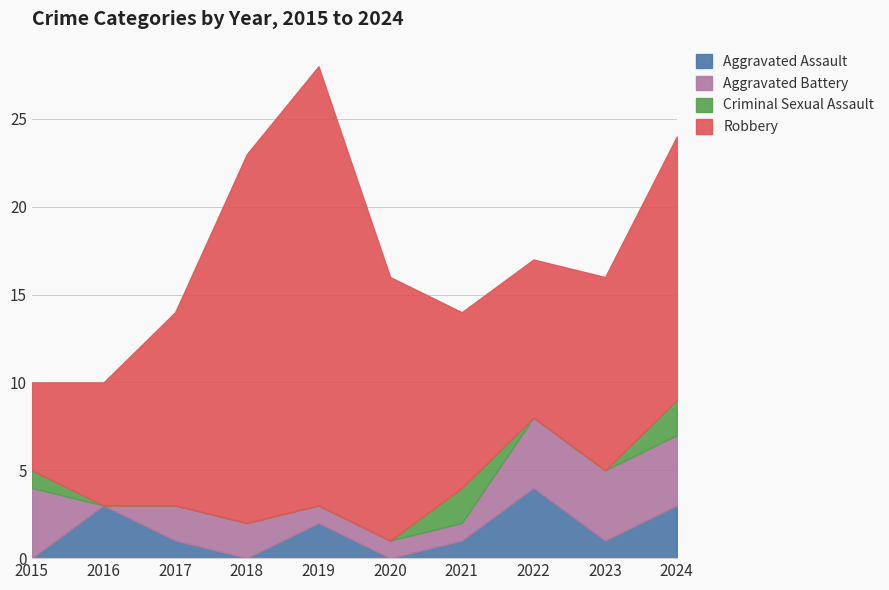

Reading left to right, transcribe all the data shown in this chart.

Aggravated Assault: 0	3	1	0	2	0	1	4	1	3
Aggravated Battery: 4	0	2	2	1	1	1	4	4	4
Criminal Sexual Assault: 1	0	0	0	0	0	2	0	0	2
Robbery: 5	7	11	21	25	15	10	9	11	15